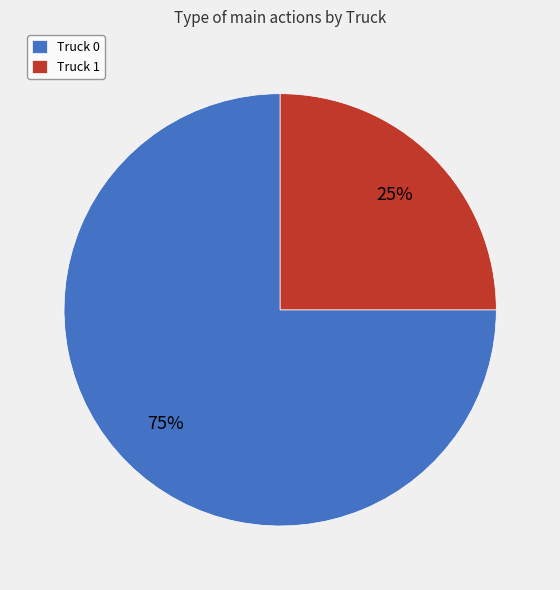

Is the sum of Truck 1 and Truck 0 greater than half?

Yes